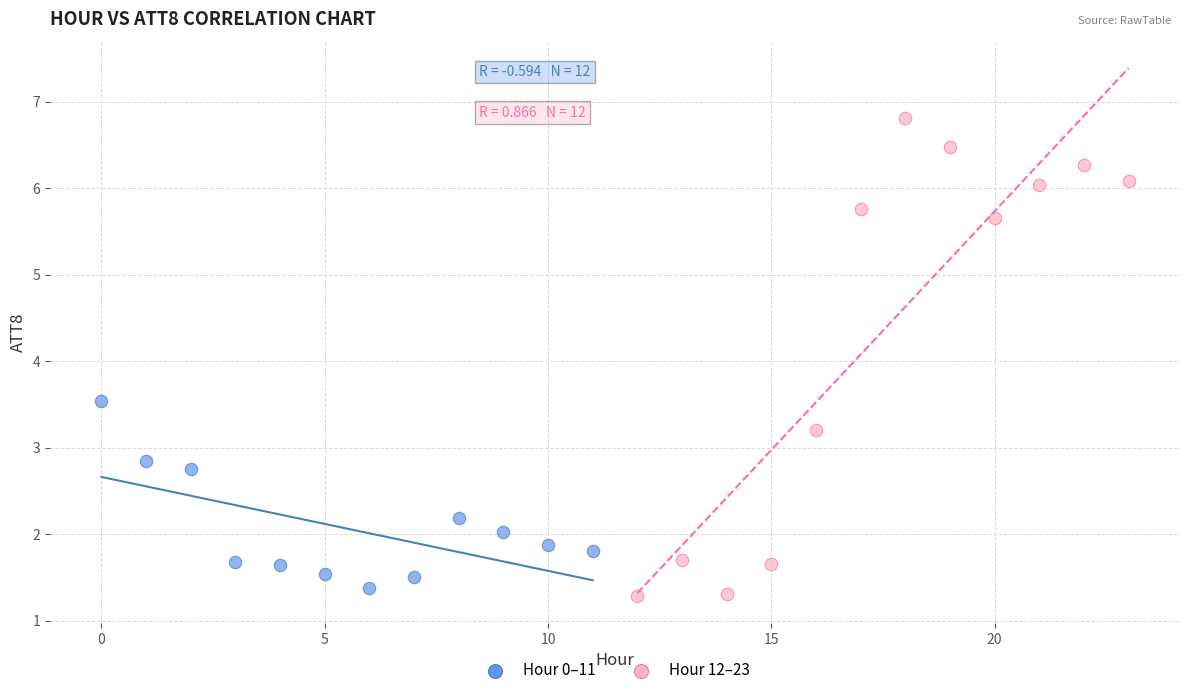

Which series contains the lowest Y value?

Hour 12–23